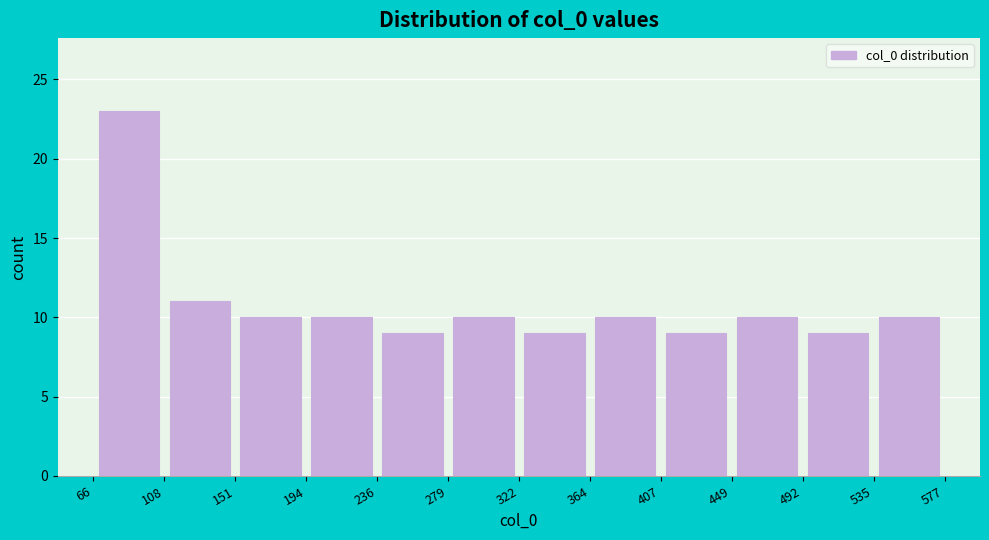

What is the height of the bar covering 194 to 236 on the x-axis? The values are not printed on the chart, so give them approximately, as read against the axis.

10